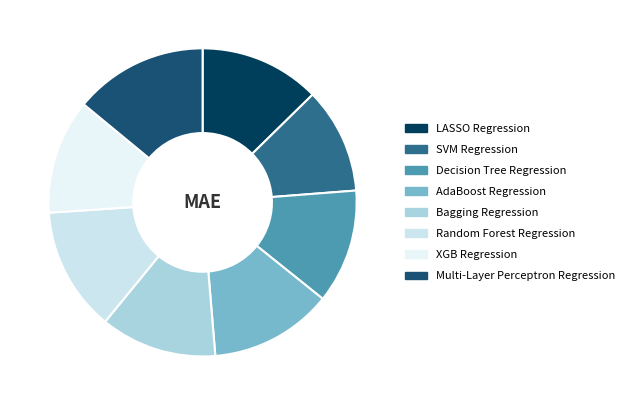

How many slices are in this pie chart?

8